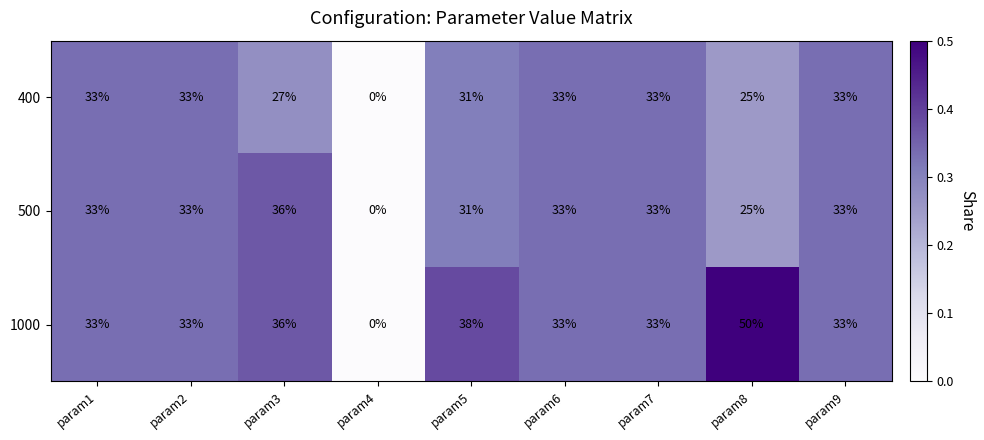

What is the greatest value displayed?

50